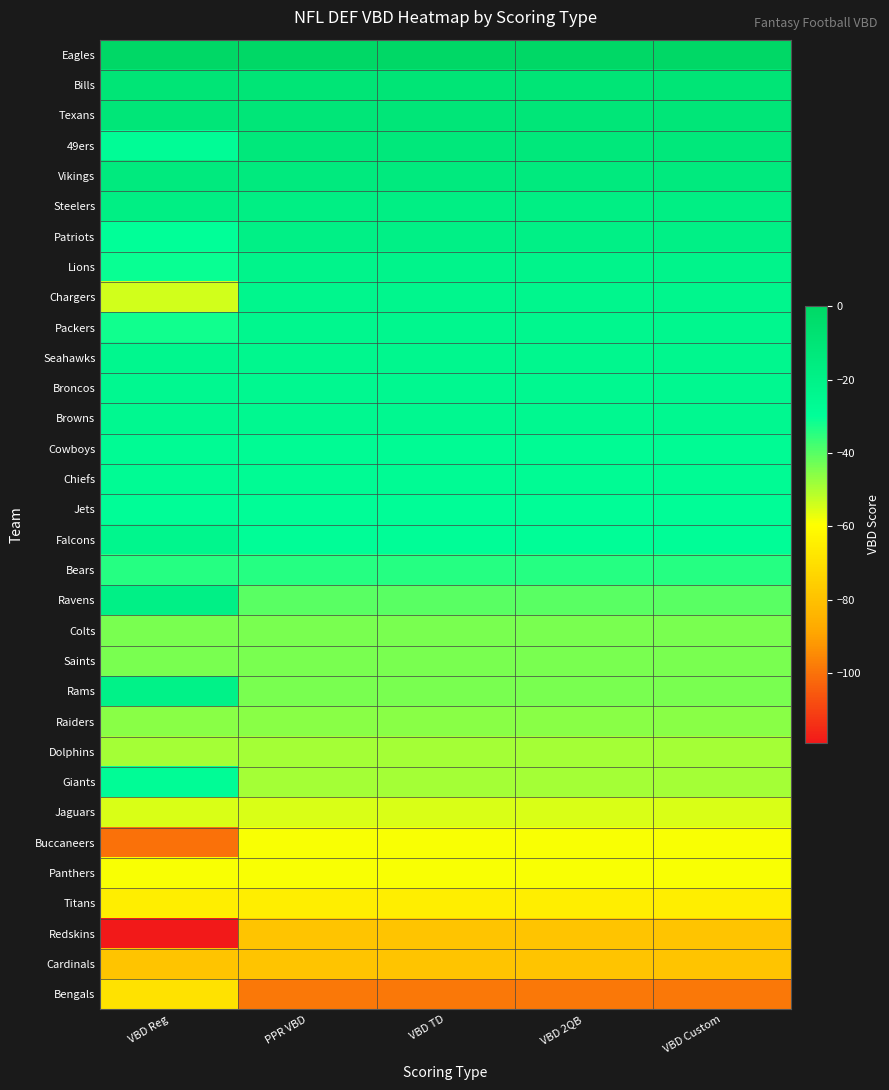

What is the total value across all series at VBD TD?

-1185